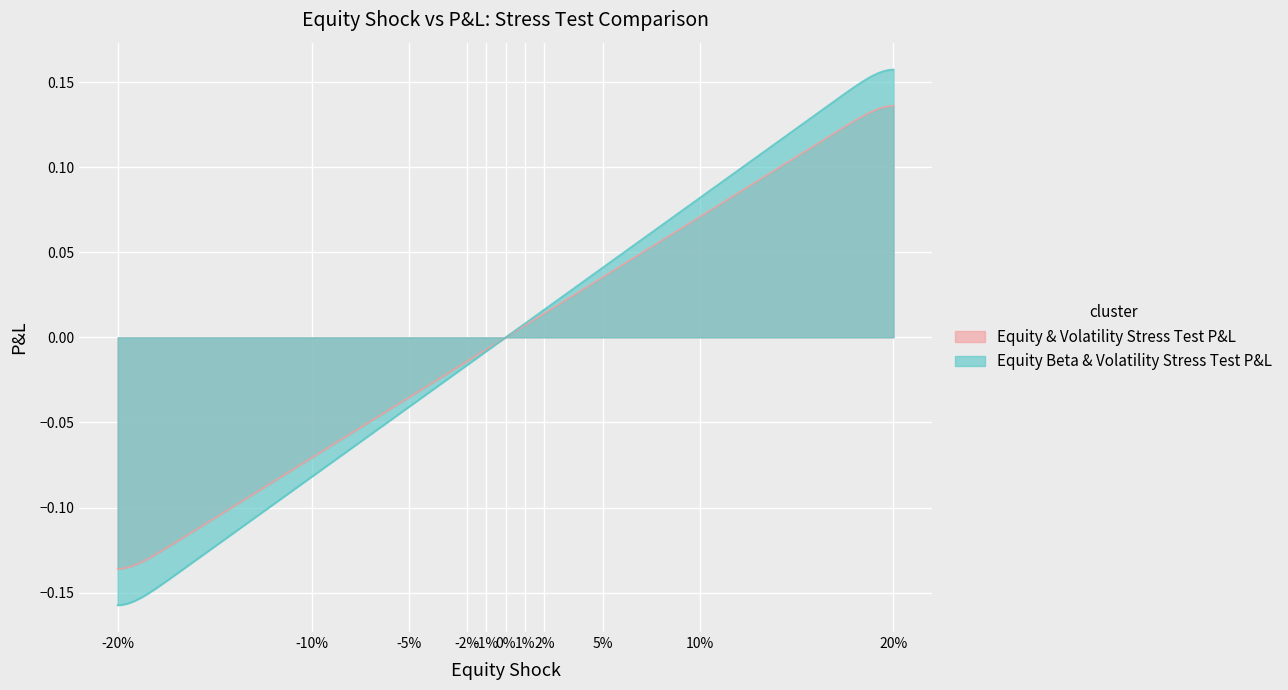

Reading left to right, what are all the values shown in this chart?

Equity & Volatility Stress Test P&L: -20%=-0.1	-10%=-0.1	-5%=-0.0	-2%=-0.0	-1%=-0.0	0%=0.0	1%=0.0	2%=0.0	5%=0.0	10%=0.1	20%=0.1
Equity Beta & Volatility Stress Test P&L: -20%=-0.2	-10%=-0.1	-5%=-0.0	-2%=-0.0	-1%=-0.0	0%=0.0	1%=0.0	2%=0.0	5%=0.0	10%=0.1	20%=0.2